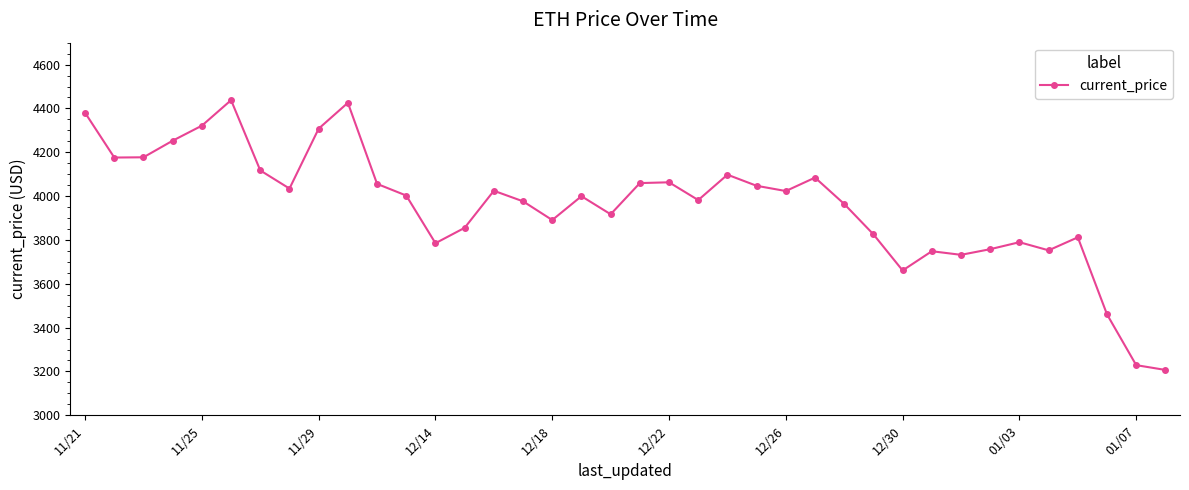

What is the value of the 23rd point from the left?

4097.7